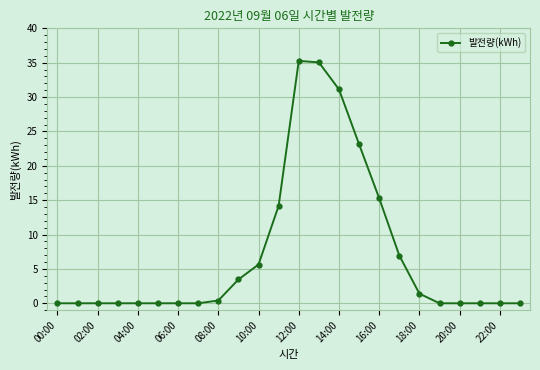

Count the number of data series in this chart.

1